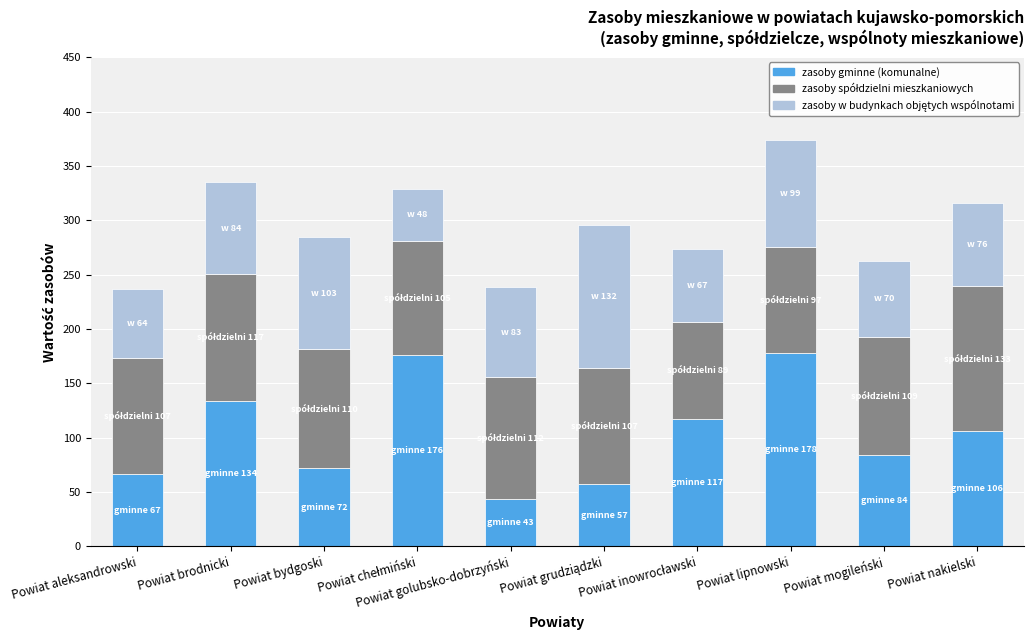

What is the lowest value of the zasoby gminne (komunalne) series?

43.4